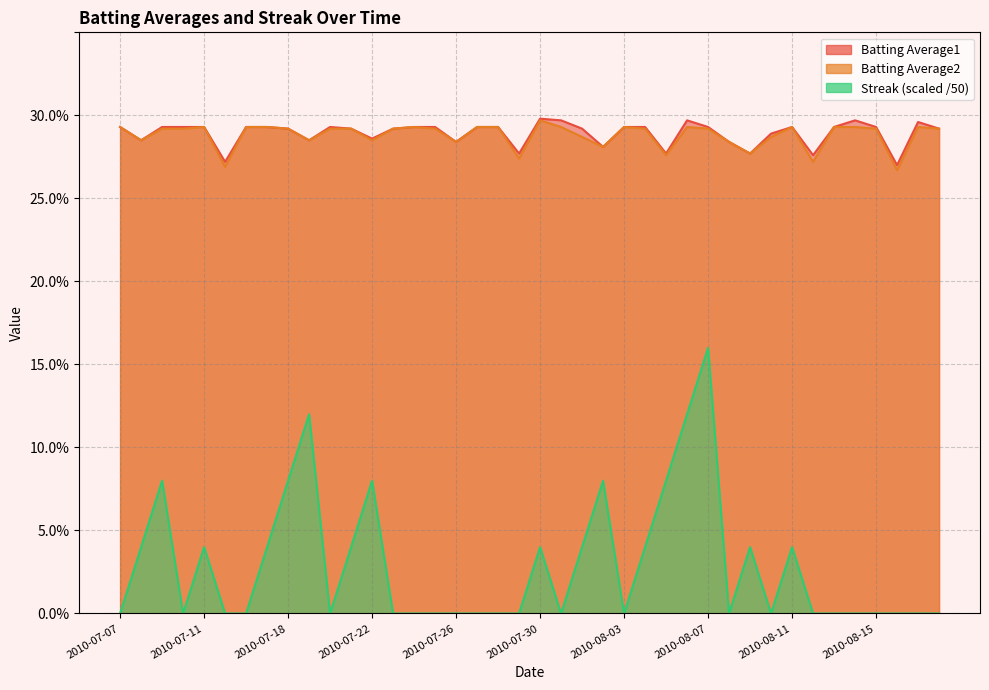

Does the chart have visible grid lines?

Yes